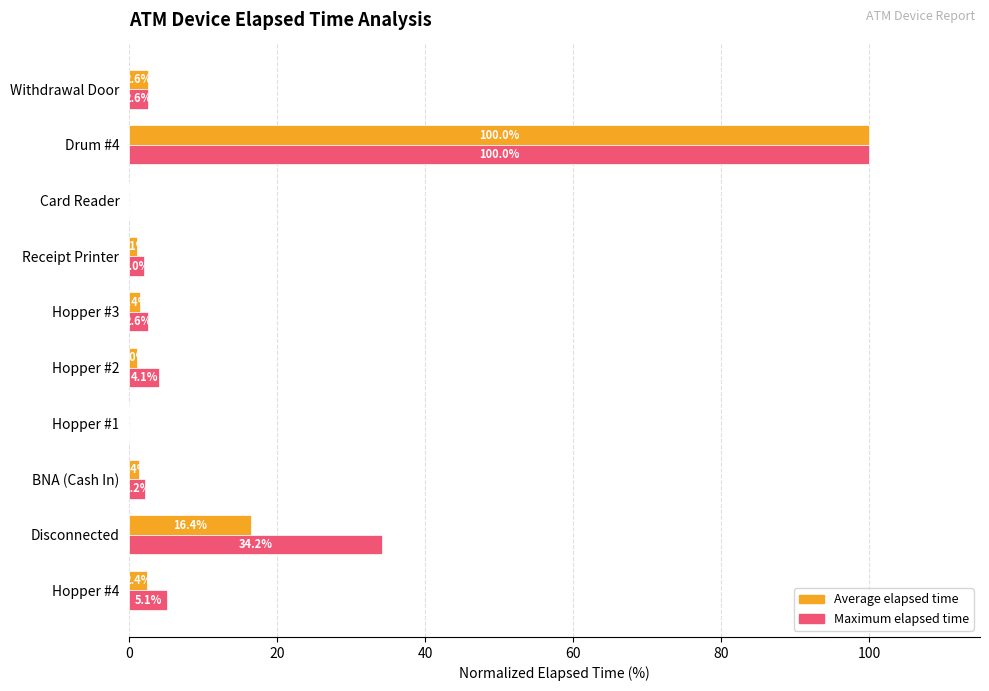

What is the total value across all series at Hopper #2?

5.1